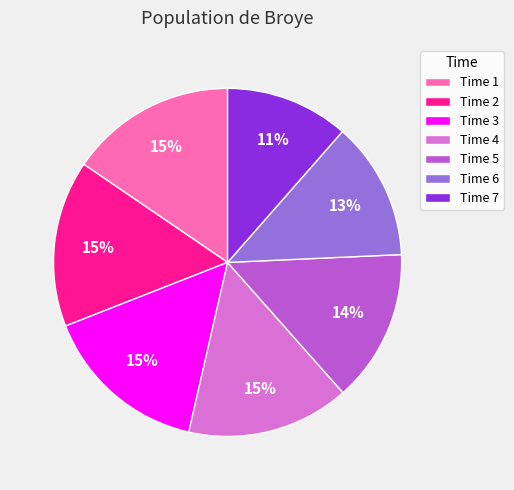

True or false: Time 6 accounts for 26% of the total.

False